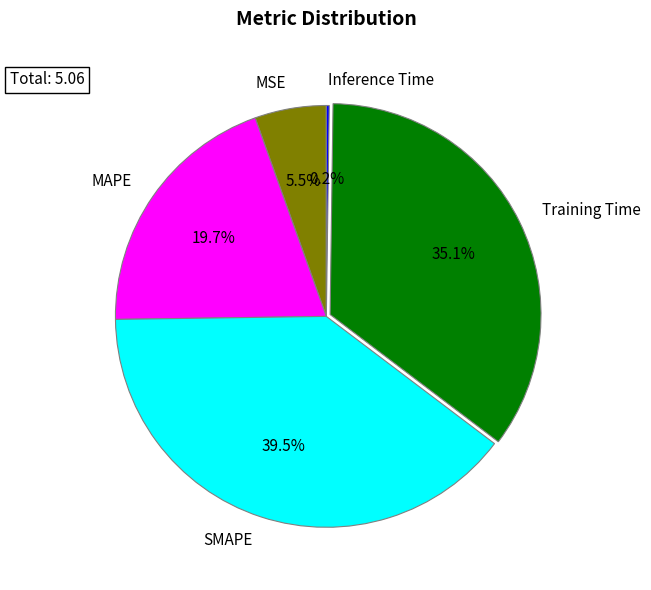

Which category has the biggest portion of the pie?

SMAPE